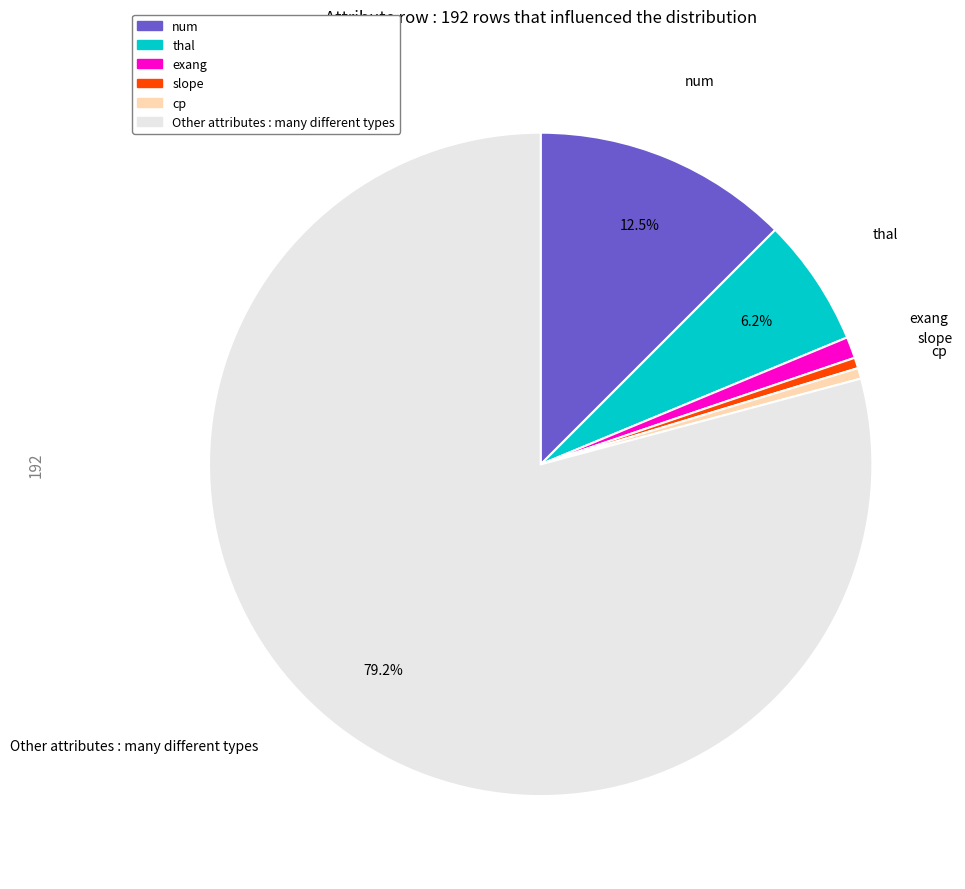

Count the number of slices in the pie.

6